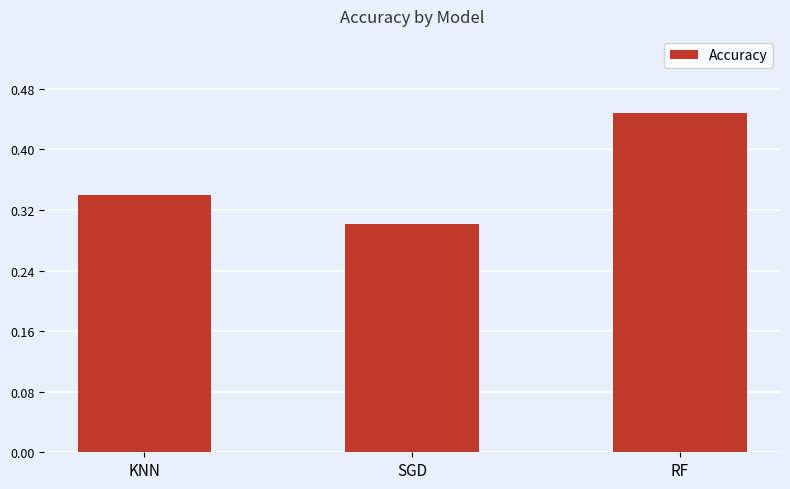

Are the bars grouped side by side (vs. stacked)?

No